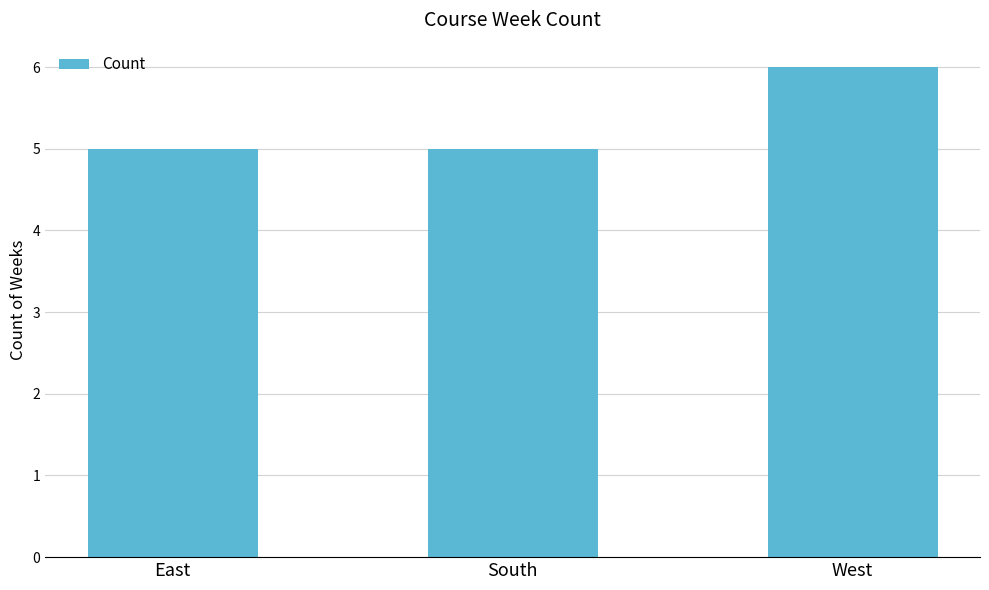

What is the label of the 1st bar from the right?

West